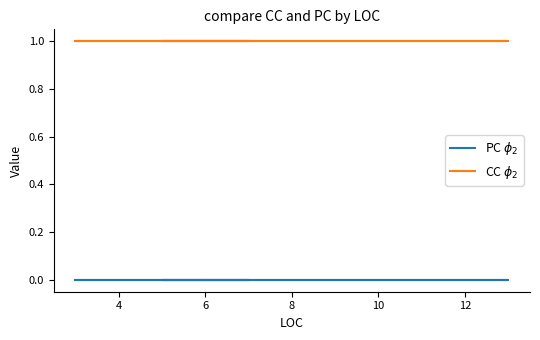

True or false: CC $\phi_2$ and PC $\phi_2$ cross at least once.

False